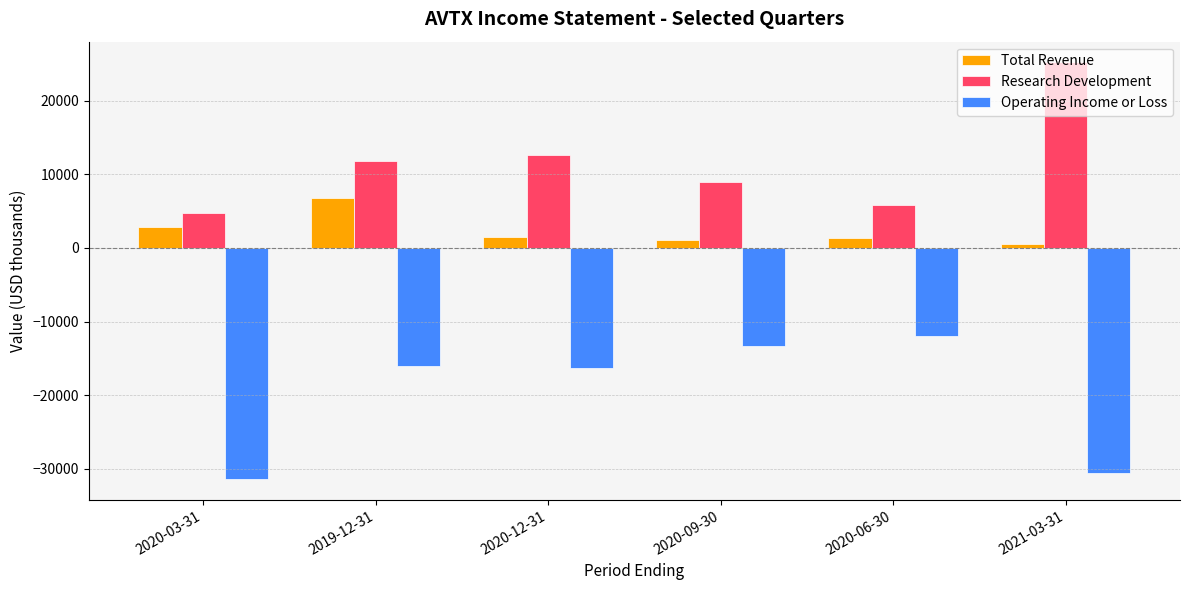

Rank the categories by Research Development value from highest to lowest.

2021-03-31, 2020-12-31, 2019-12-31, 2020-09-30, 2020-06-30, 2020-03-31